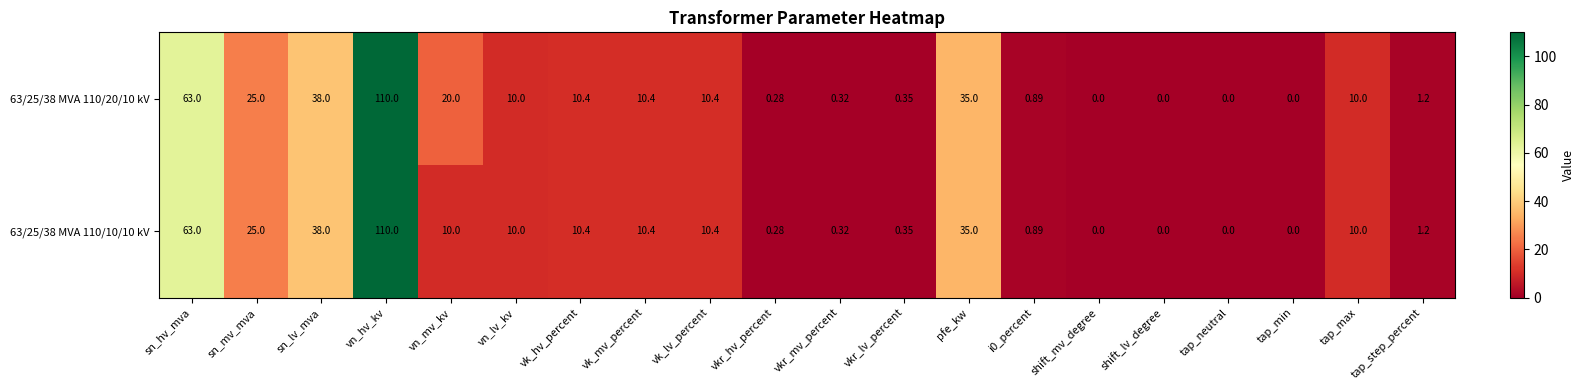

Where does the 63/25/38 MVA 110/20/10 kV series first go above 10?

sn_hv_mva